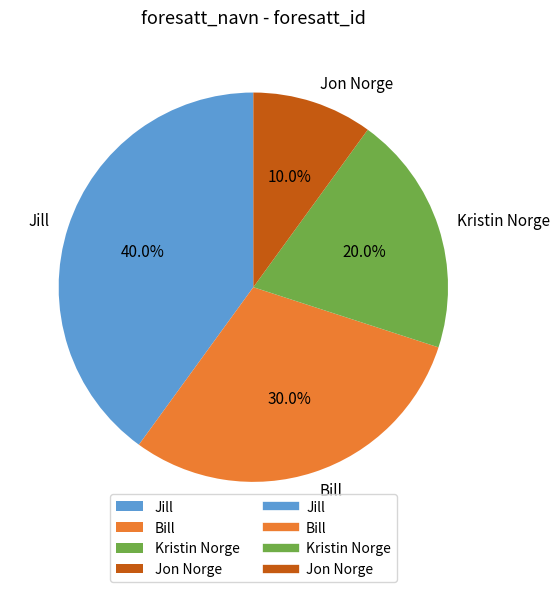

What is the smallest slice in the pie chart?

Jon Norge